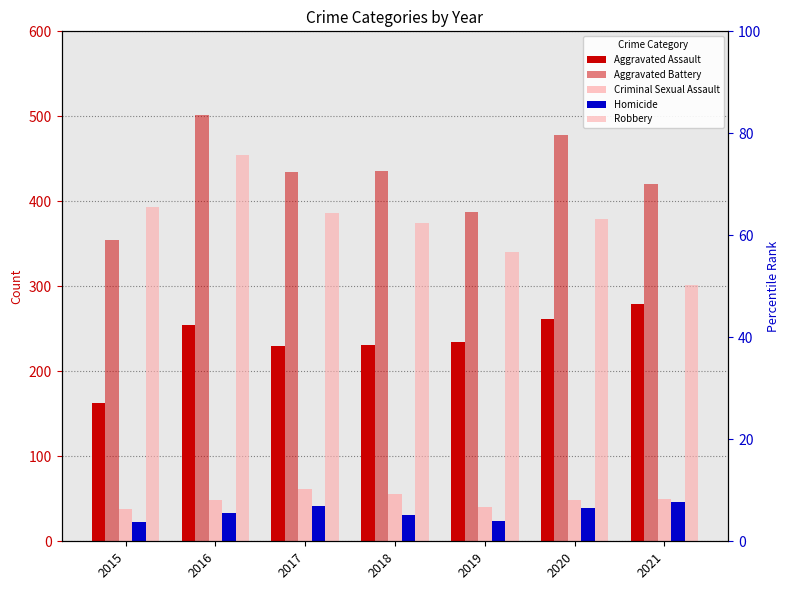

True or false: Aggravated Battery has a value of 131 at 2017.

False